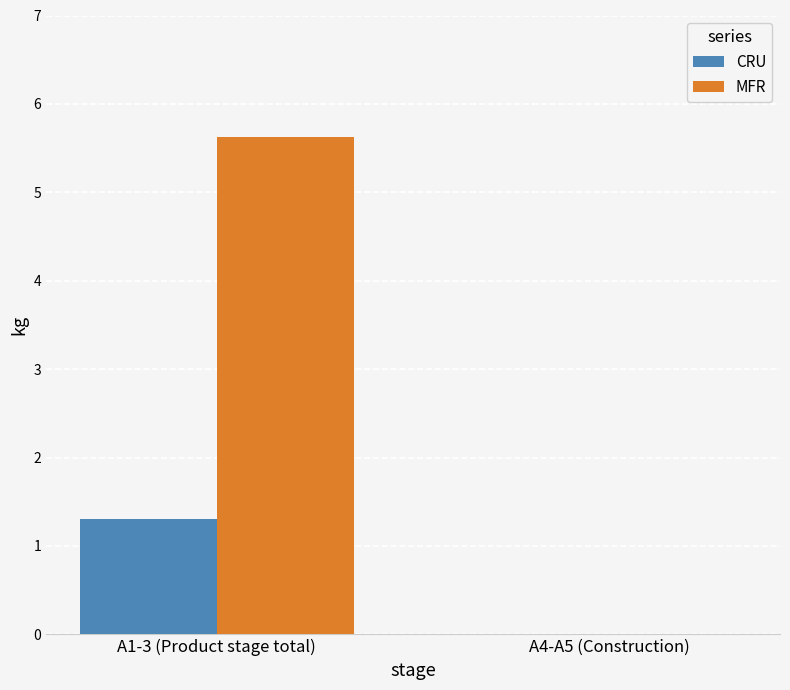

How many data points in MFR are above 5?

1